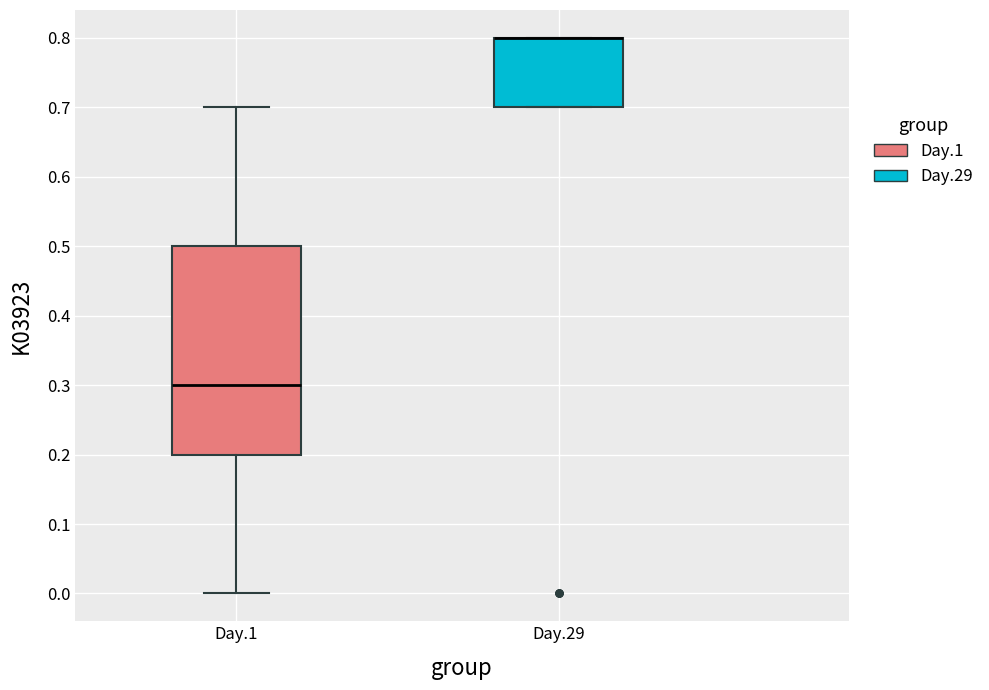

Comparing the boxes themselves (not the whiskers), which one is the tallest?

Day.1